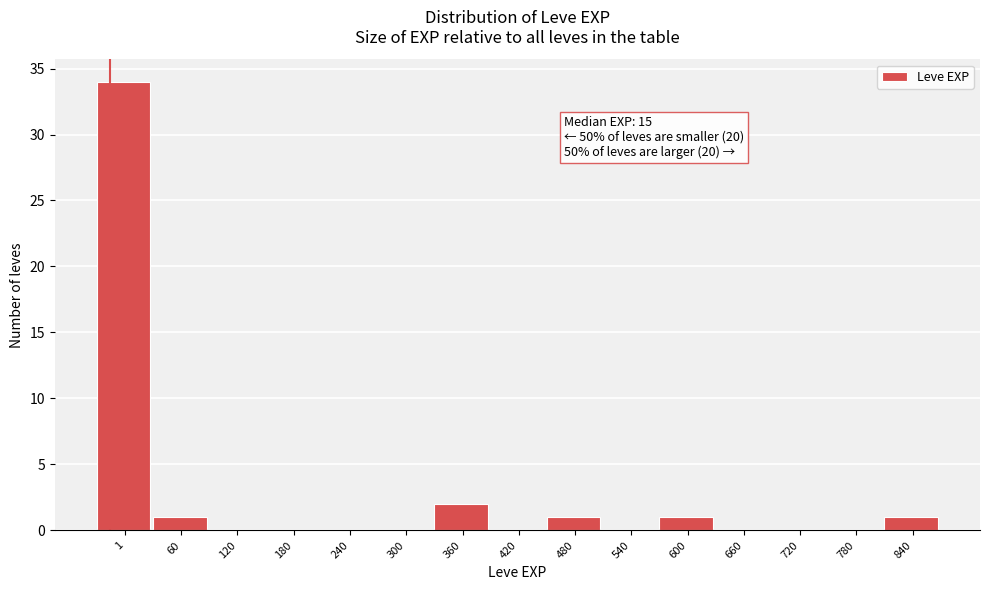

What is the maximum value shown in the chart?

34